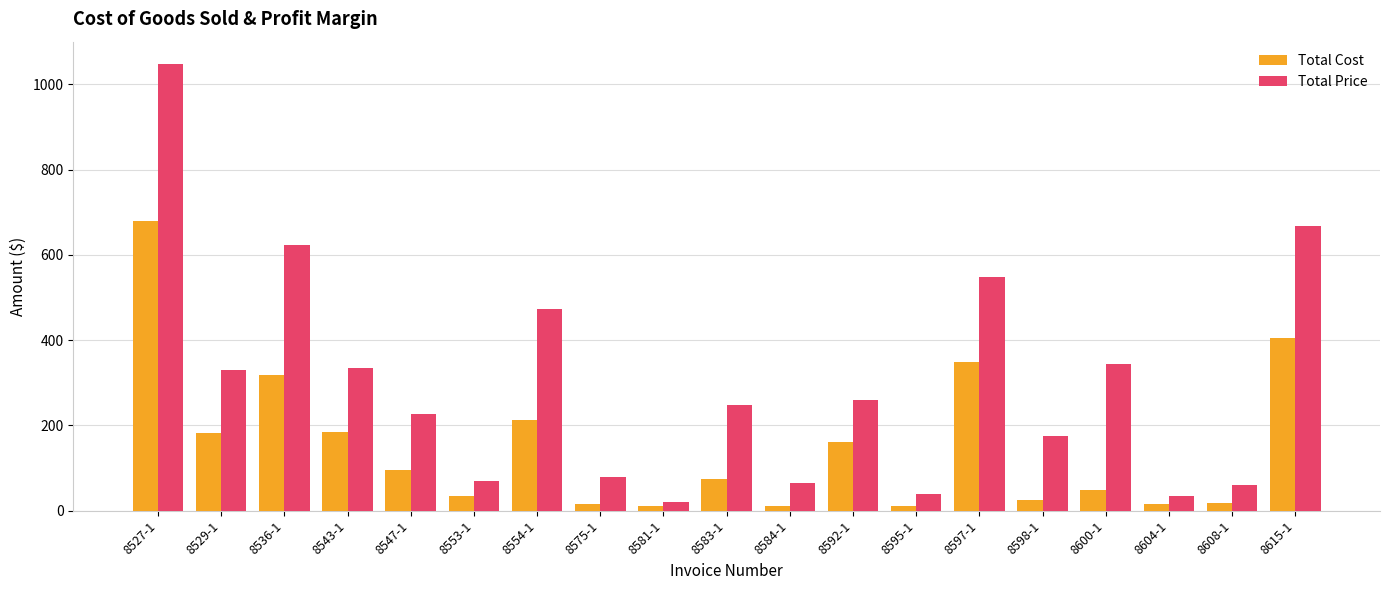

Rank the series at 8554-1 from highest to lowest value.

Total Price, Total Cost